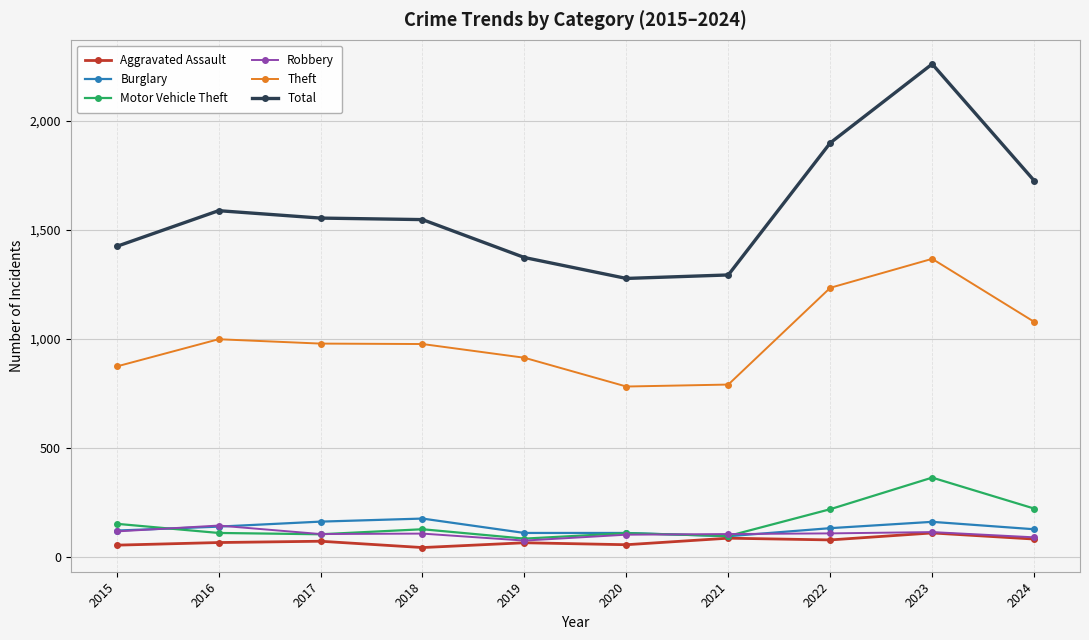

What is the value of the Aggravated Assault point at the 7th from the left?

86